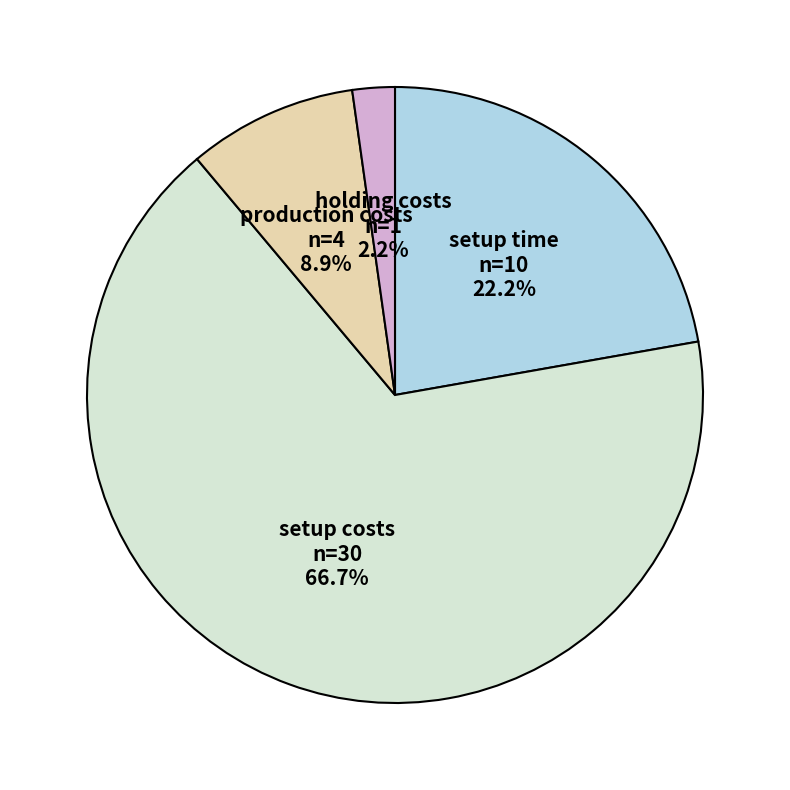

Which slice is the largest?

setup costs